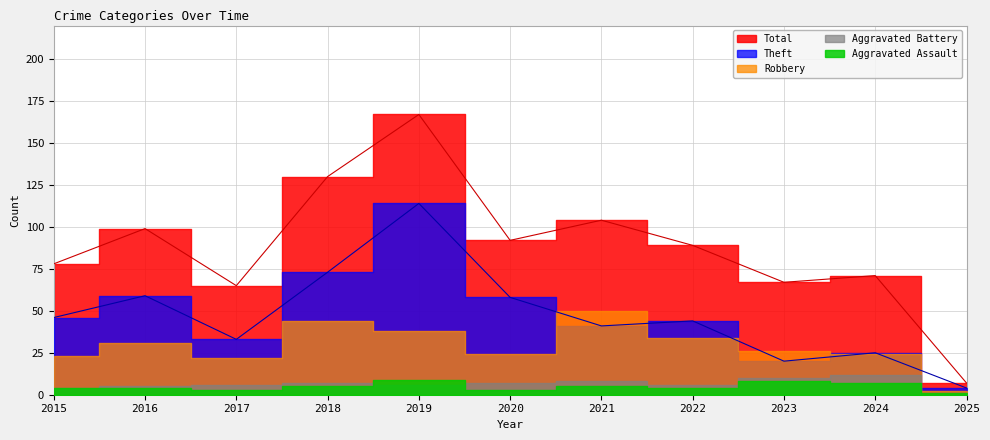

What is the sum of the Aggravated Battery values at 2025 and 2021?

8